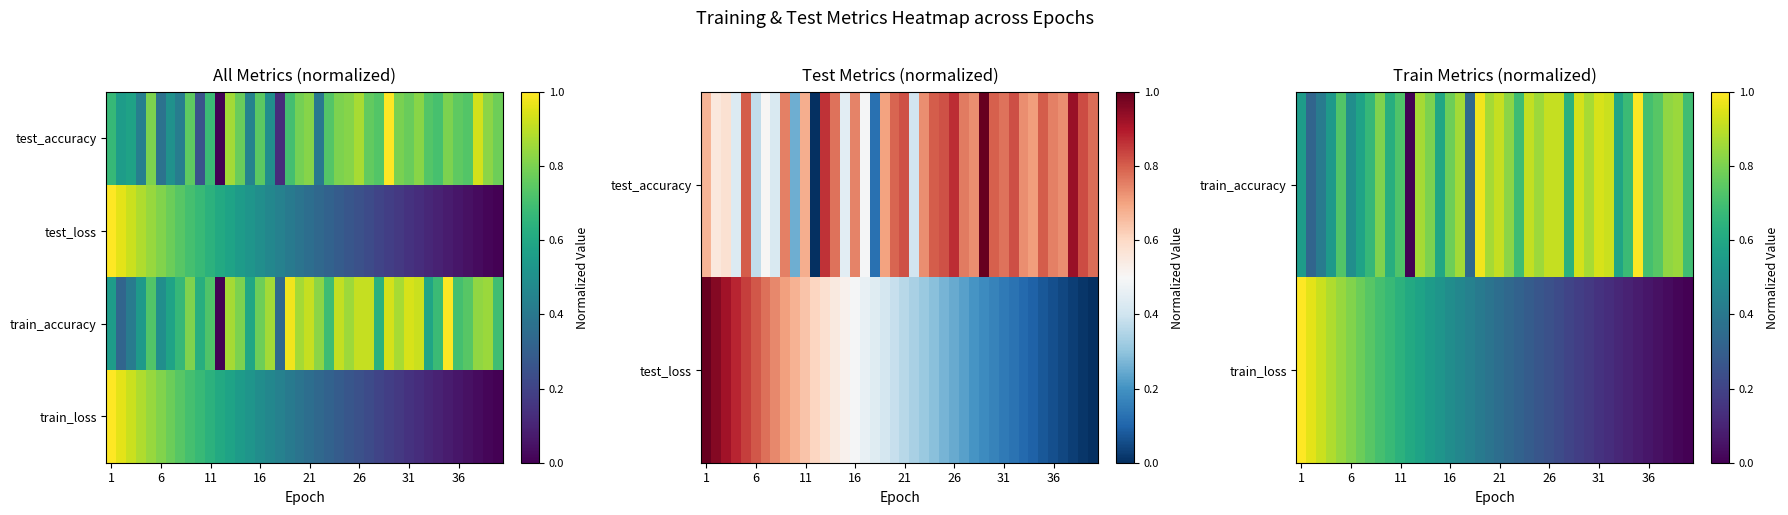

What is the spread (max minus min) of values at 19?

0.5